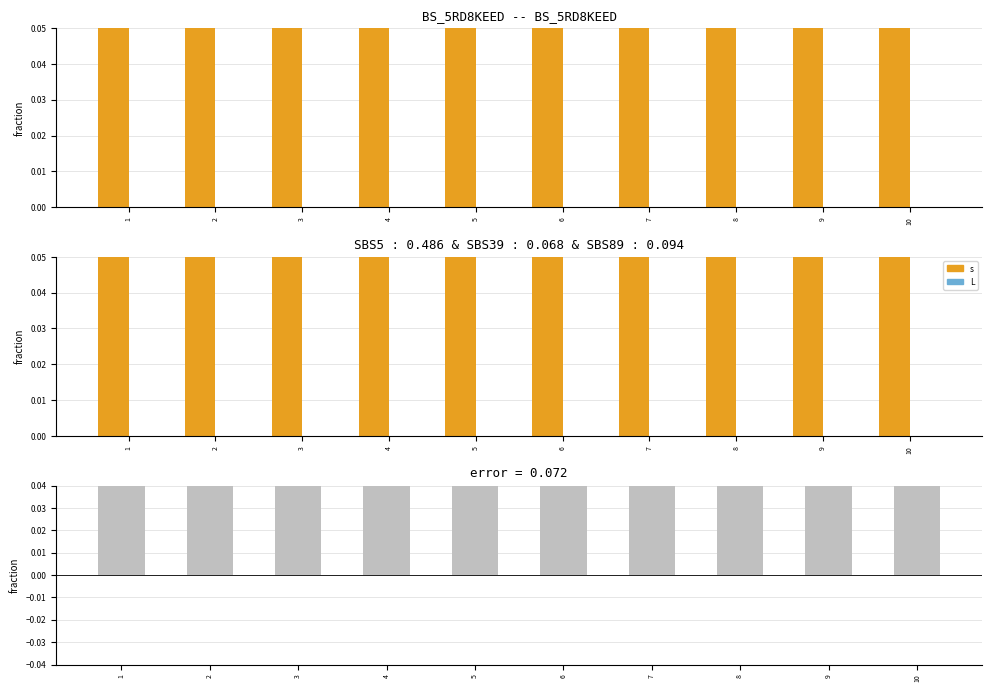

Which category has the lowest value across all series?

1